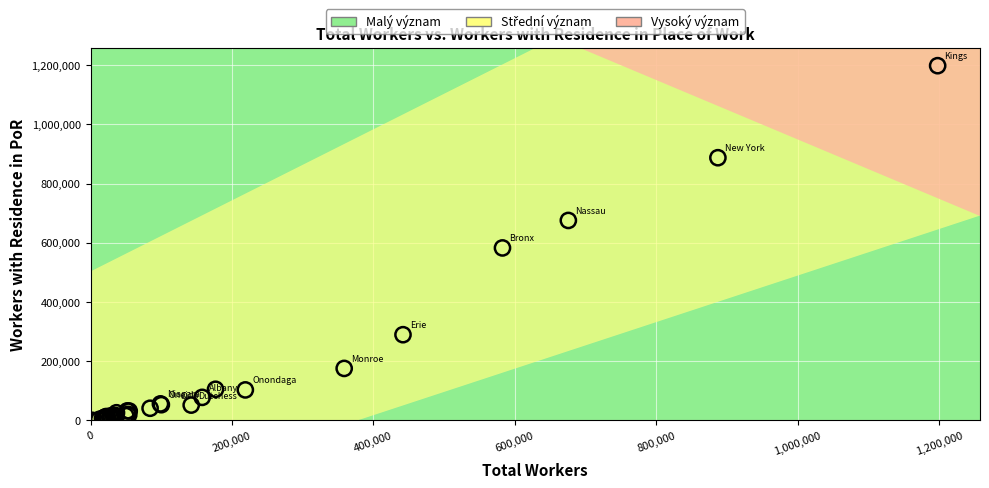

What Y value in the scatter plot is closest to 599232?

582554